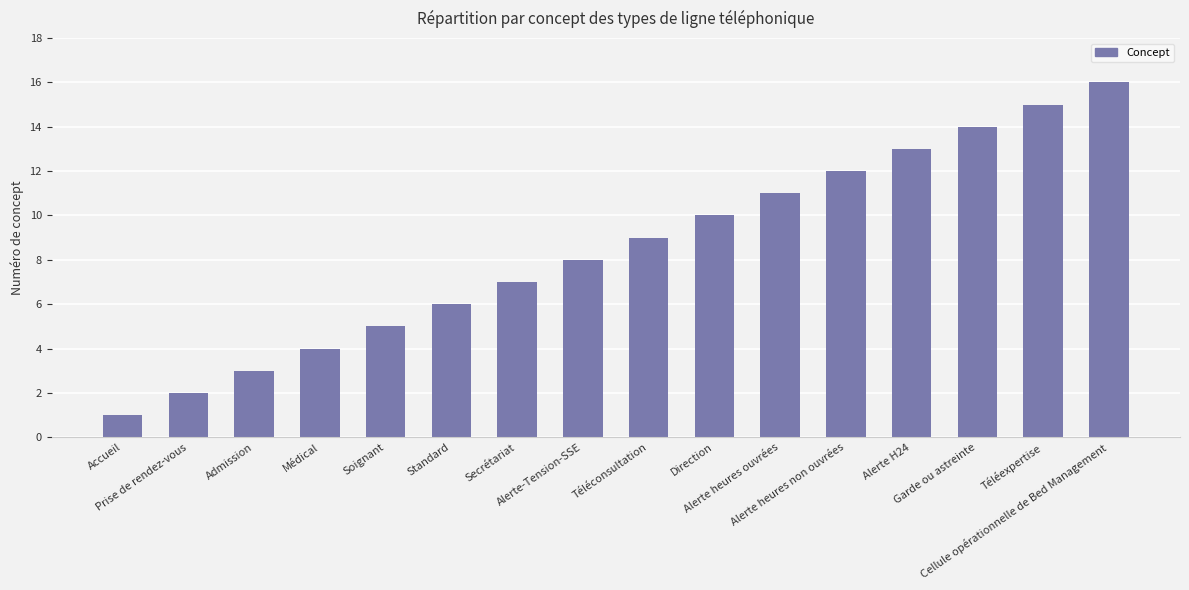

Read the value at Téléexpertise.

15